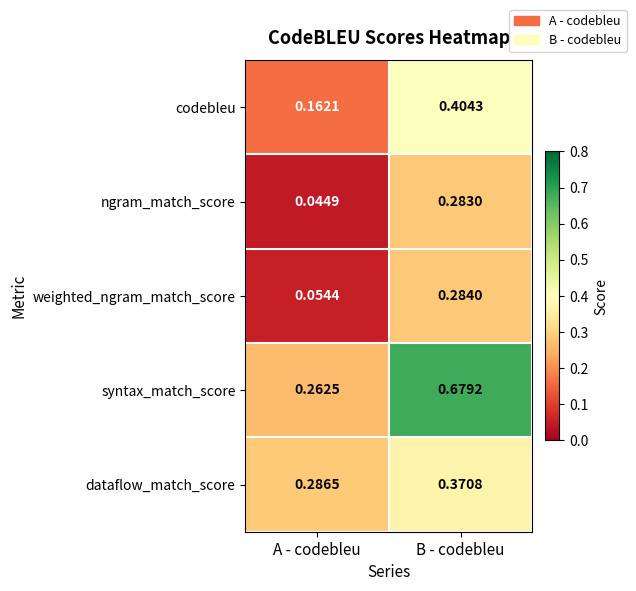

Which label corresponds to the smallest value in the chart?

A - codebleu